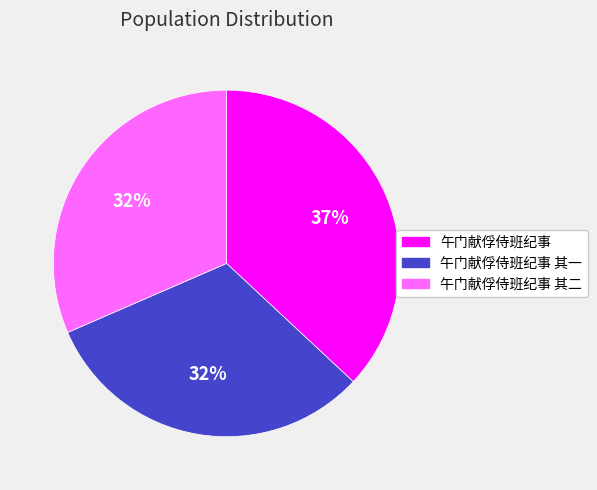

To the nearest percent, what is the difference between the largest and smallest slice percentages?

5%